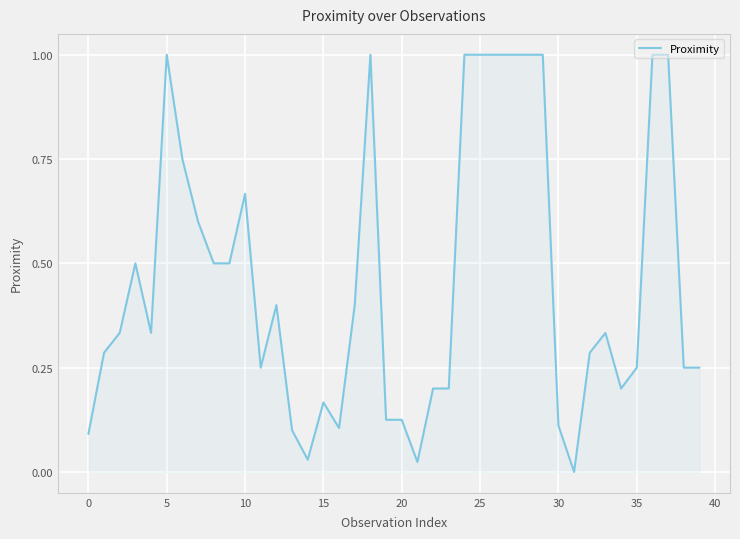

How many points are higher than both their immediate neighbors (excluding endpoints)?

7